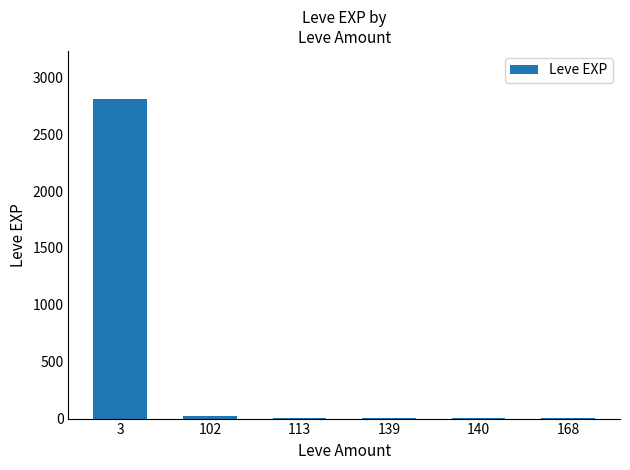

The value at 3 is 2810. True or false?

True